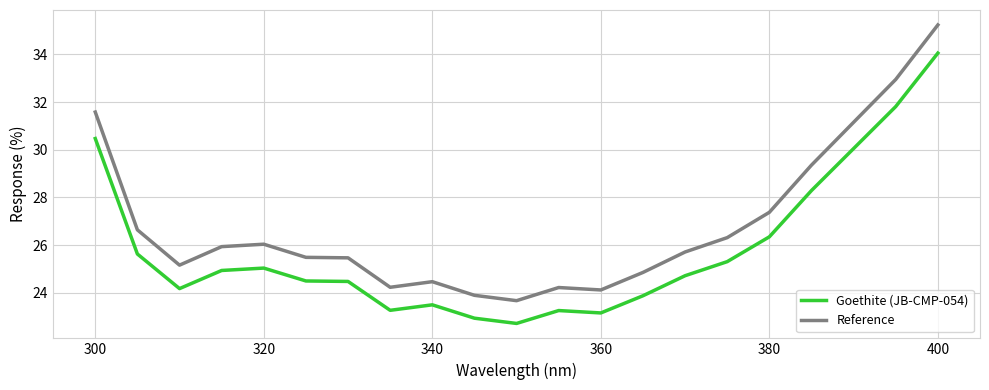

List the series in order of their overall mean, highest first.

Reference, Goethite (JB-CMP-054)